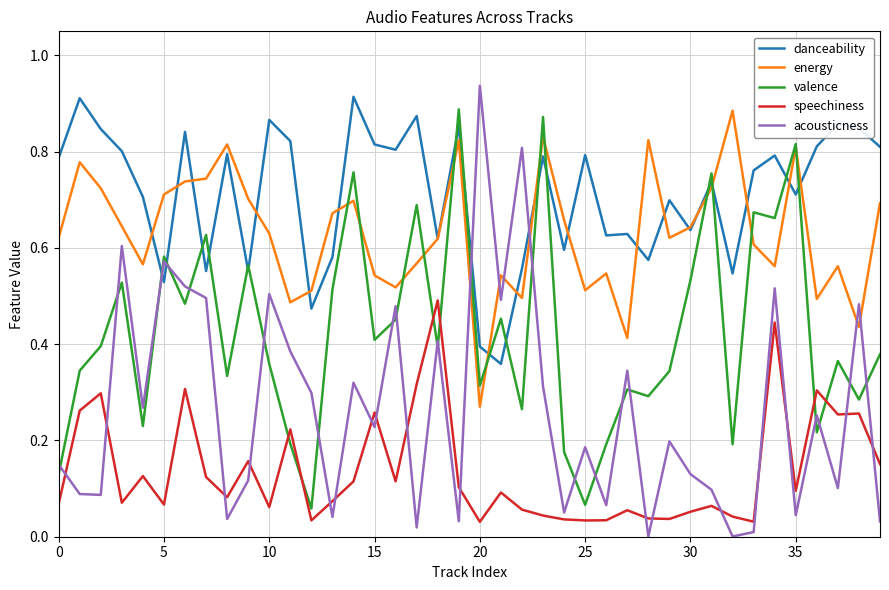

Which series has the widest spread of values?

acousticness